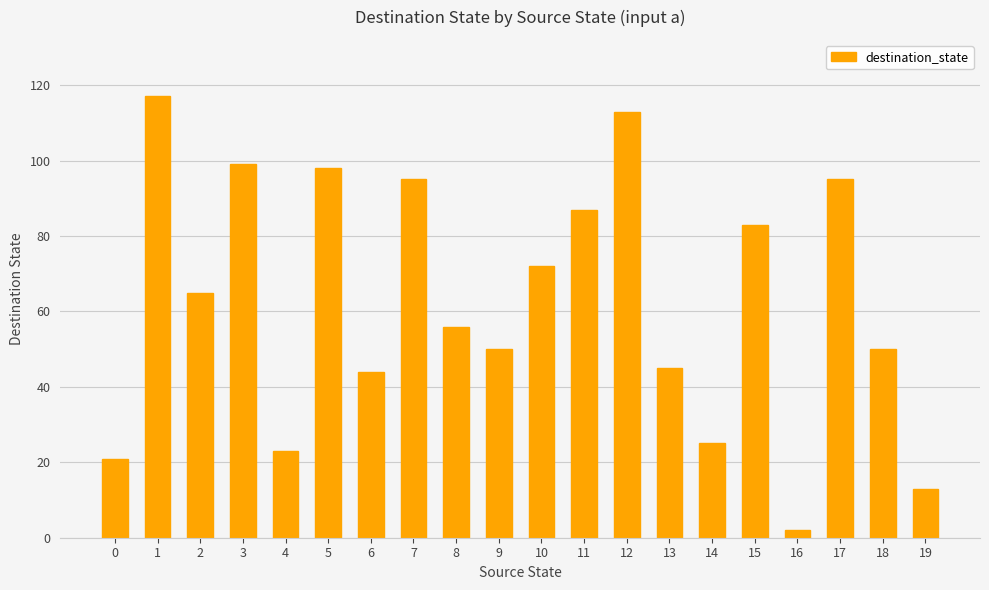

Reading right to left, what are all the values shown in this chart?

19=13	18=50	17=95	16=2	15=83	14=25	13=45	12=113	11=87	10=72	9=50	8=56	7=95	6=44	5=98	4=23	3=99	2=65	1=117	0=21